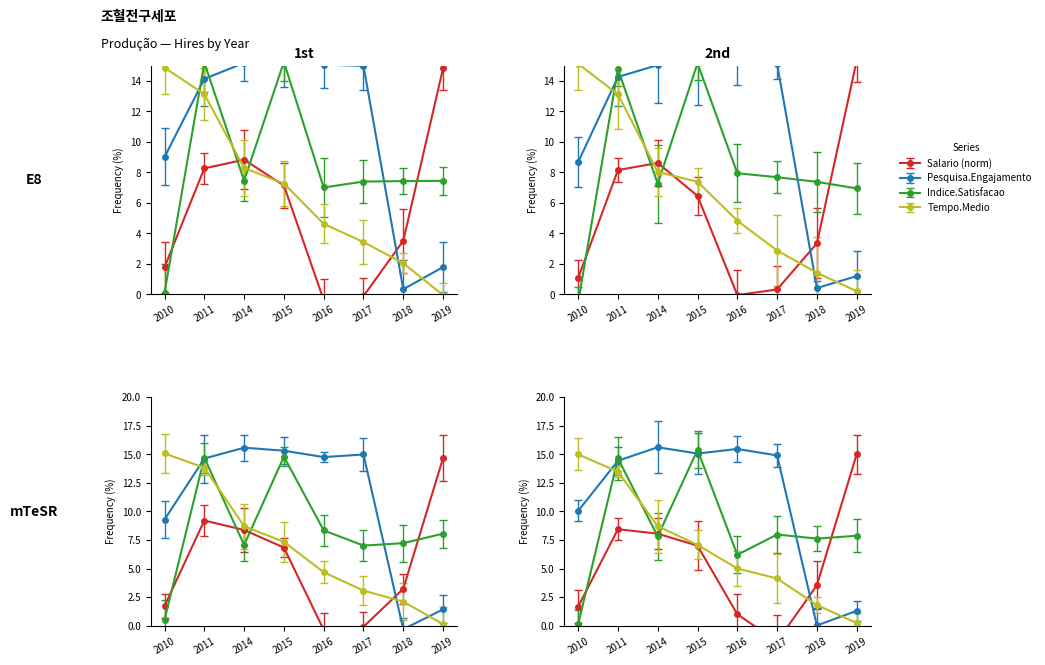

Does the chart display data point markers on the line(s)?

Yes